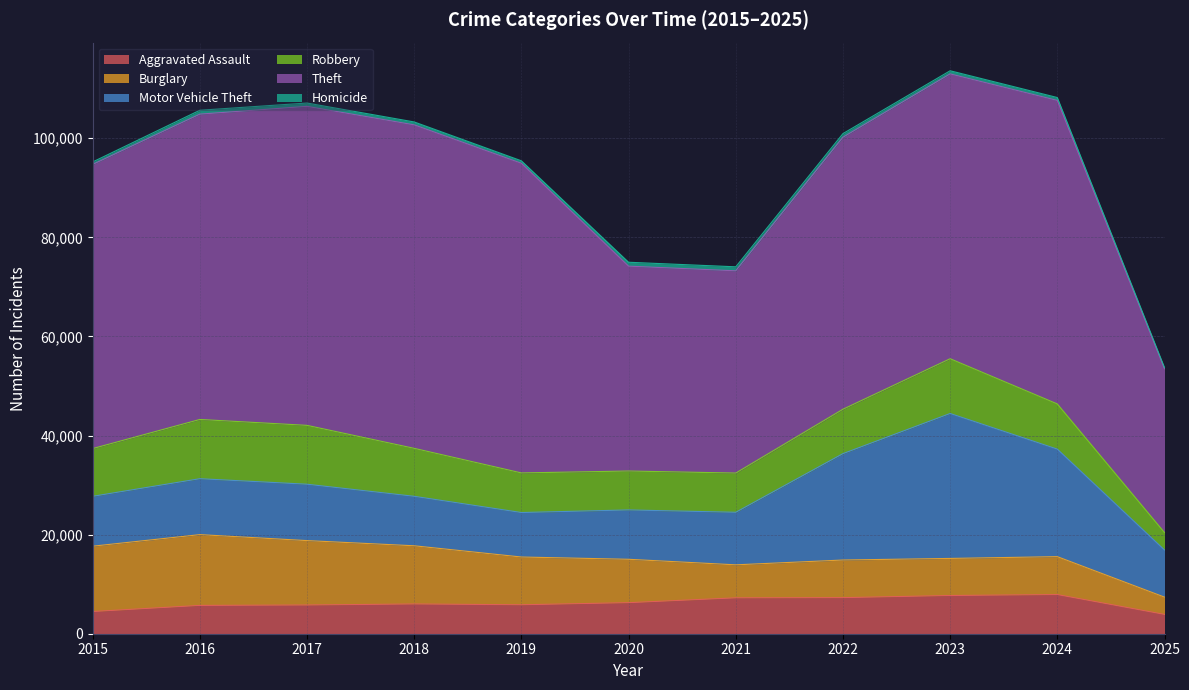

How many lines are shown in the chart?

6